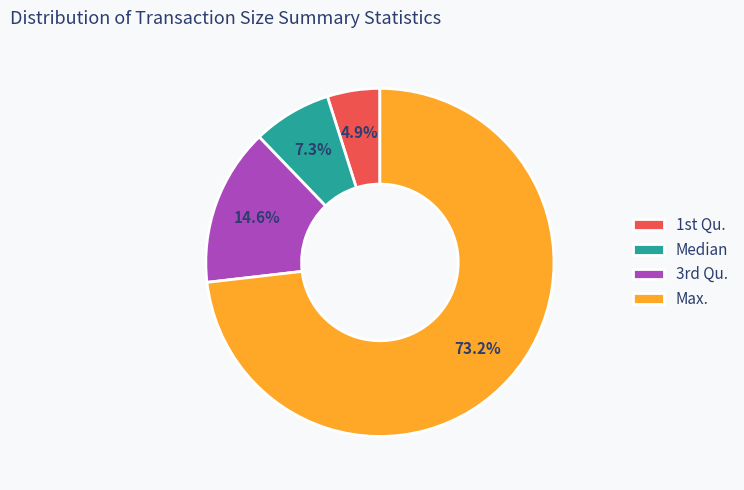

How many segments does this pie chart have?

4